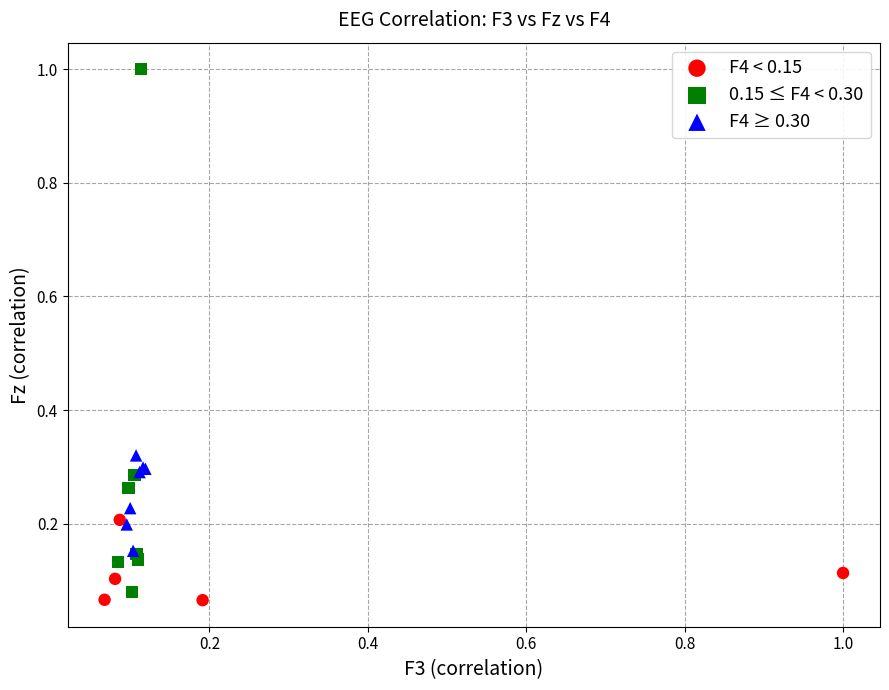

Which series reaches the maximum Y coordinate?

0.15 ≤ F4 < 0.30